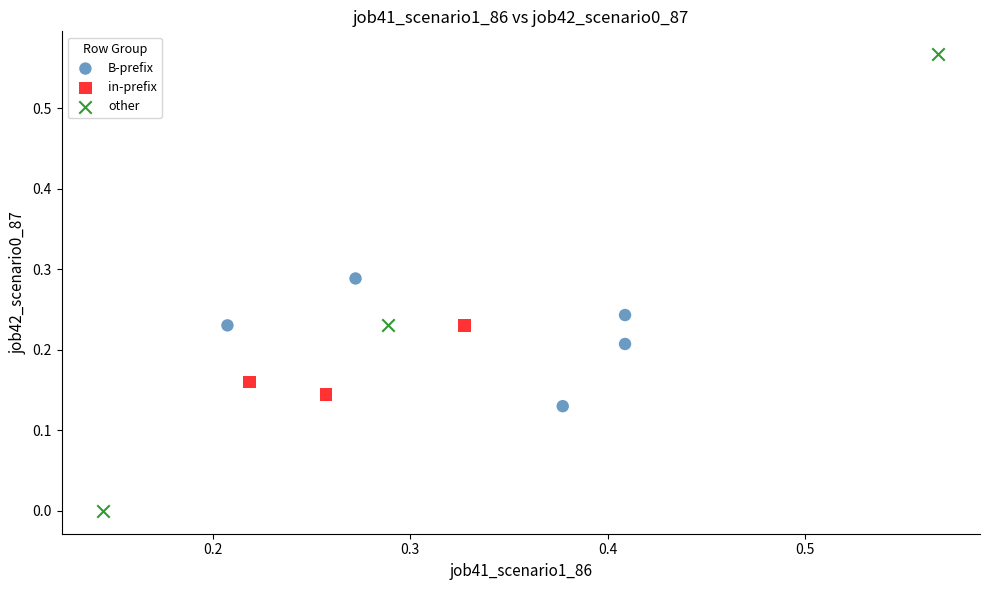

Which series contains the lowest Y value?

other